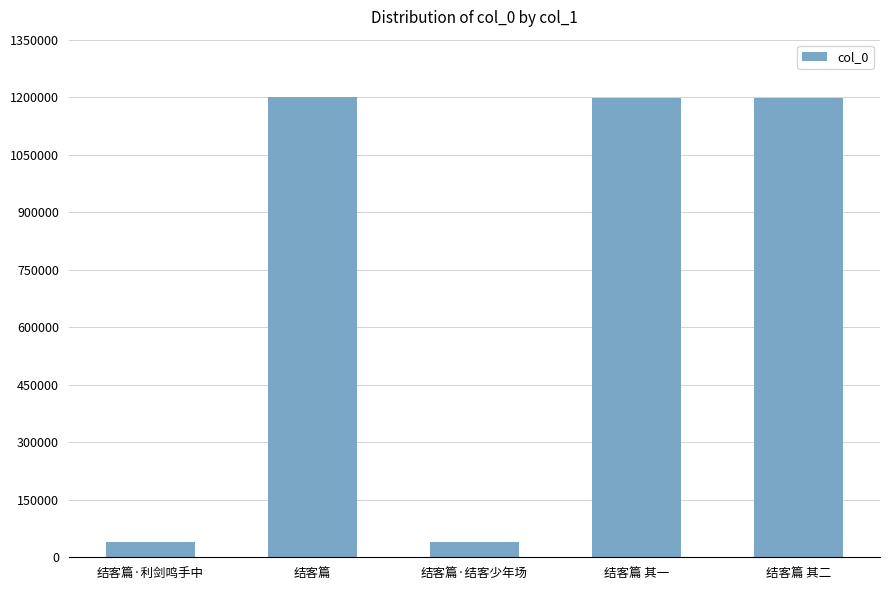

Between 结客篇·结客少年场 and 结客篇 其二, which is larger?

结客篇 其二